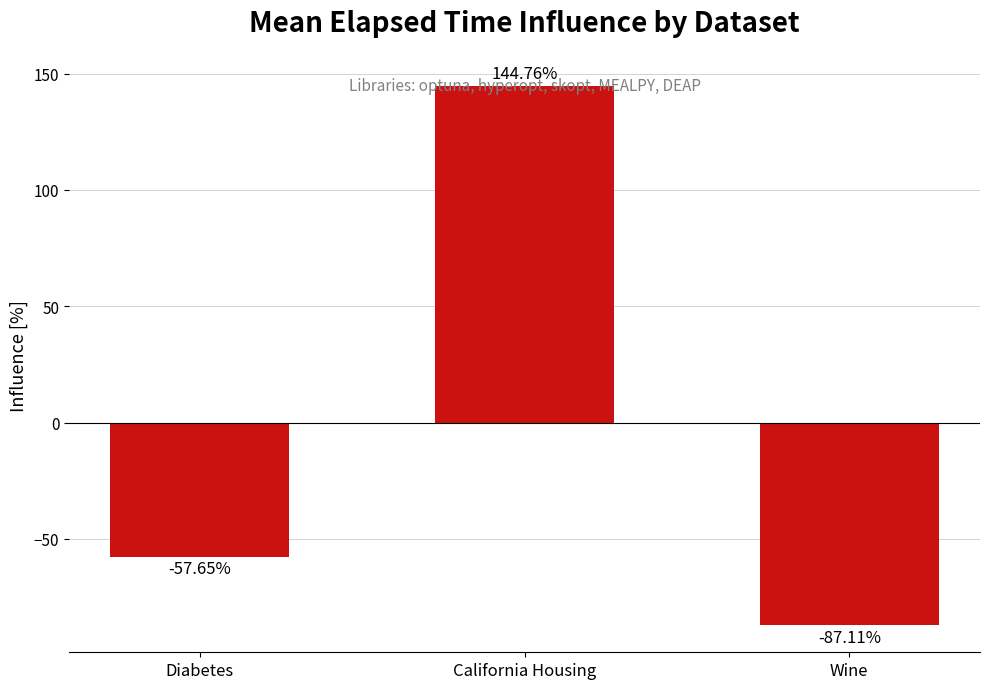

What is the difference between the maximum and minimum values?

231.9